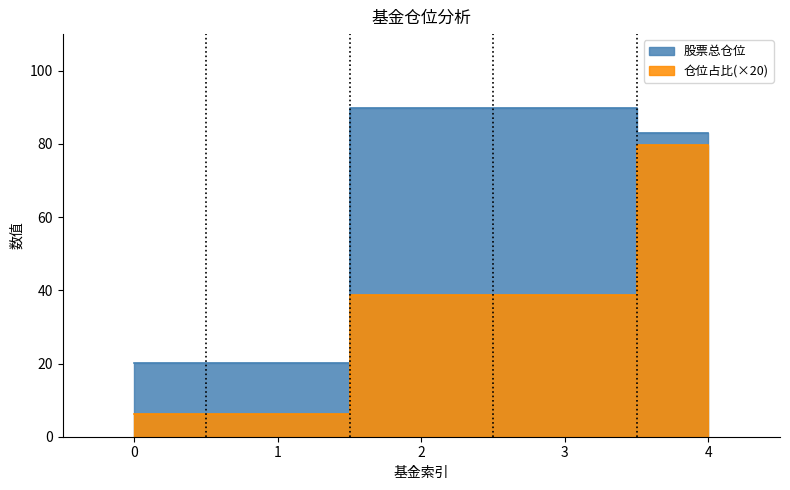

True or false: 股票总仓位 and 仓位占比 intersect in this chart.

False